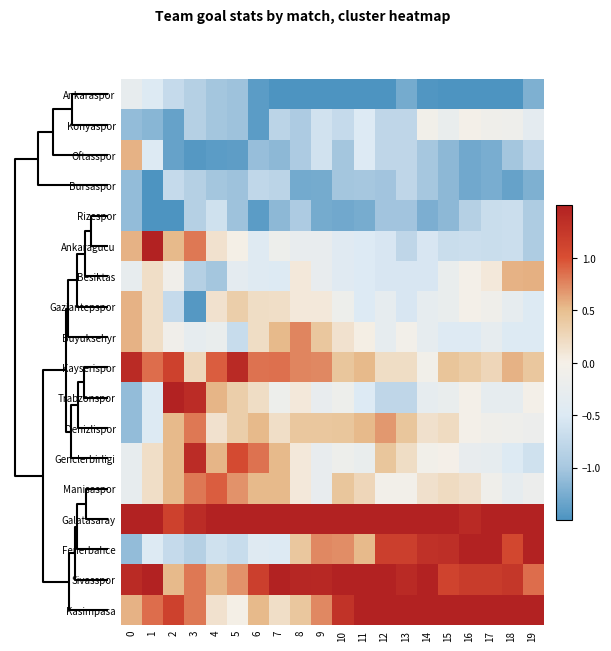

At which category is the sum across all series the highest?

14